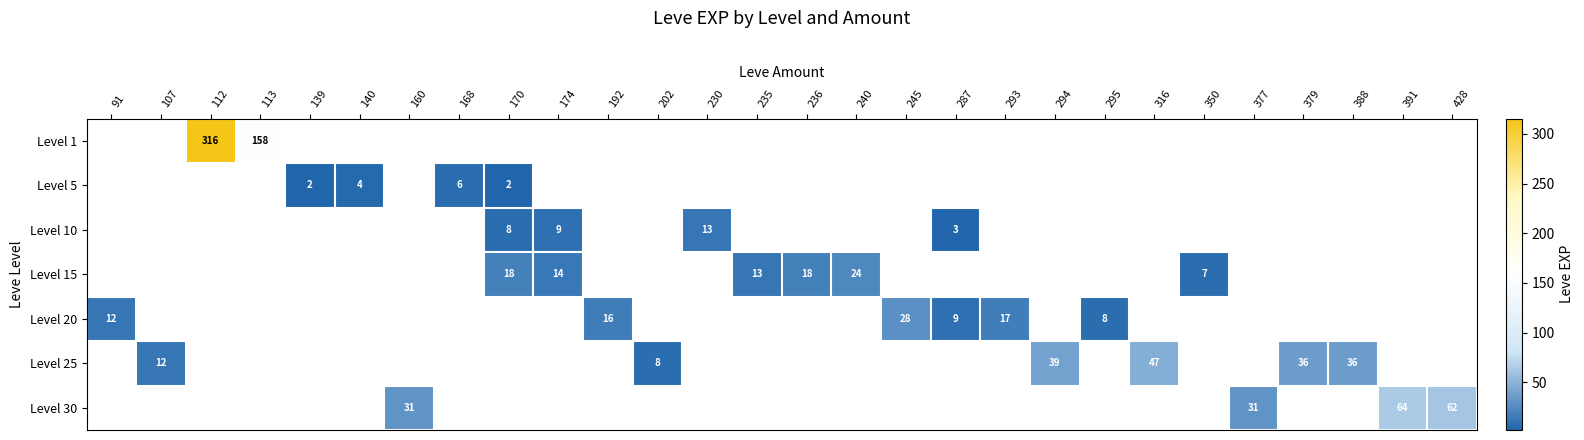

Which label corresponds to the largest value in the chart?

112